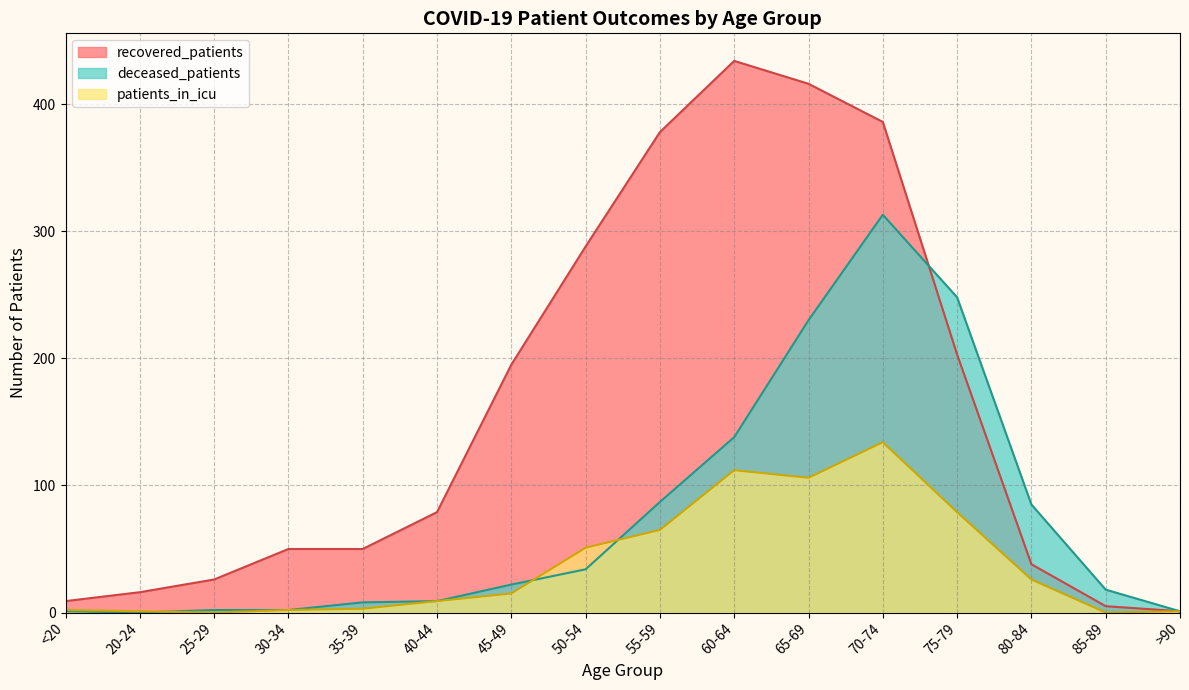

Is it true that deceased_patients equals 248 at 75-79?

True